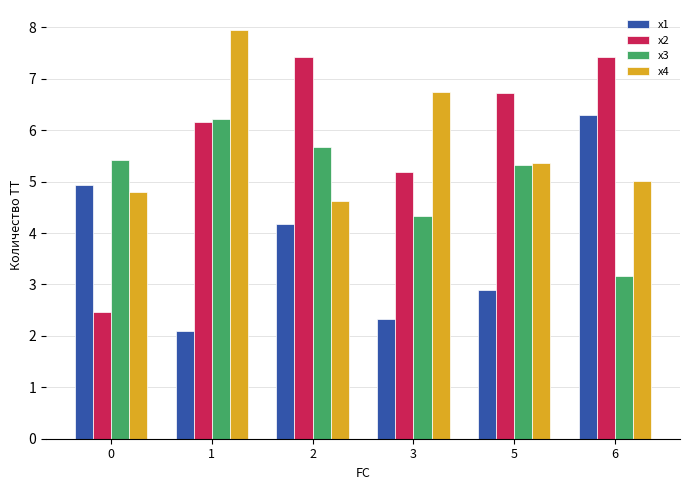

What is the difference between the x3 values at 1 and 5?

0.9